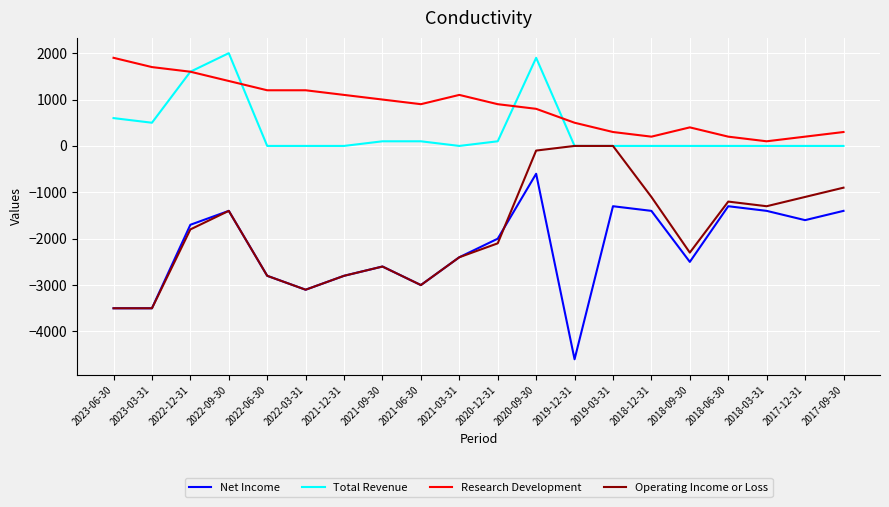

Which series has the widest spread of values?

Net Income